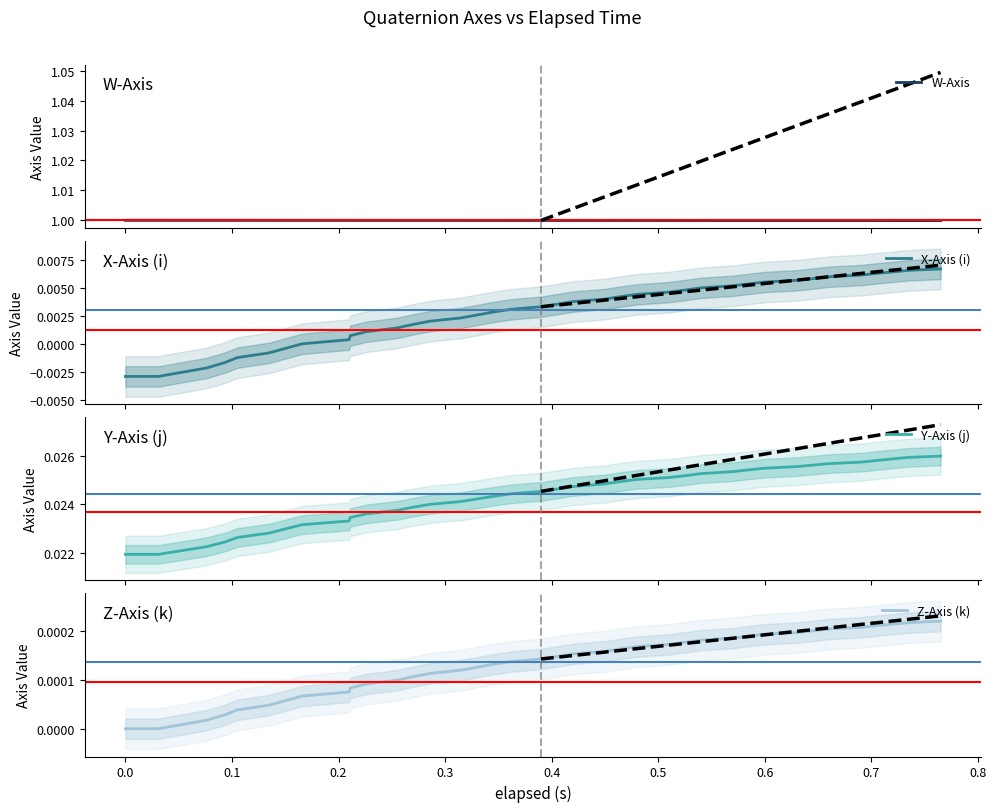

How many series are shown in this chart?

4